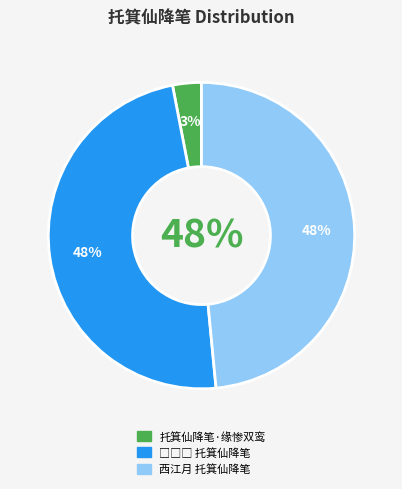

Is there a majority slice in this chart?

No